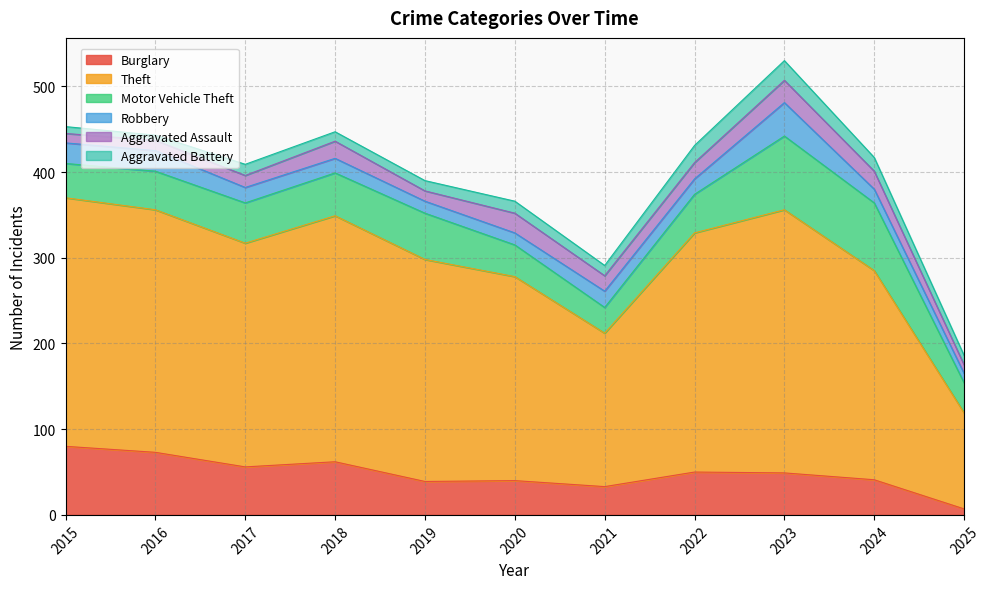

How many data points in Aggravated Assault are above 18?

5